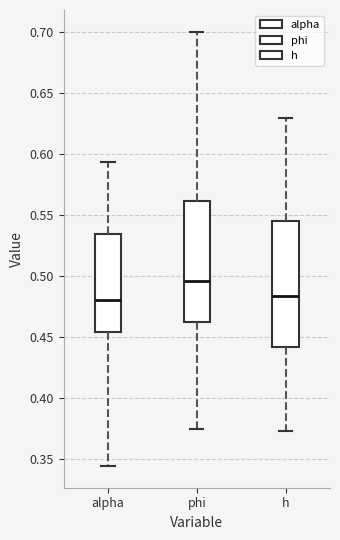

Where is the upper edge of the box for phi on the y-axis? The values are not printed on the chart, so give them approximately, as read against the axis.

0.560